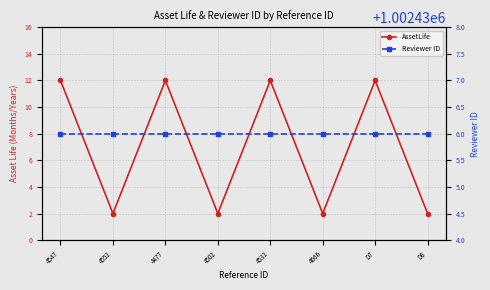

What are all the series names shown in the legend?

AssetLife, Reviewer ID